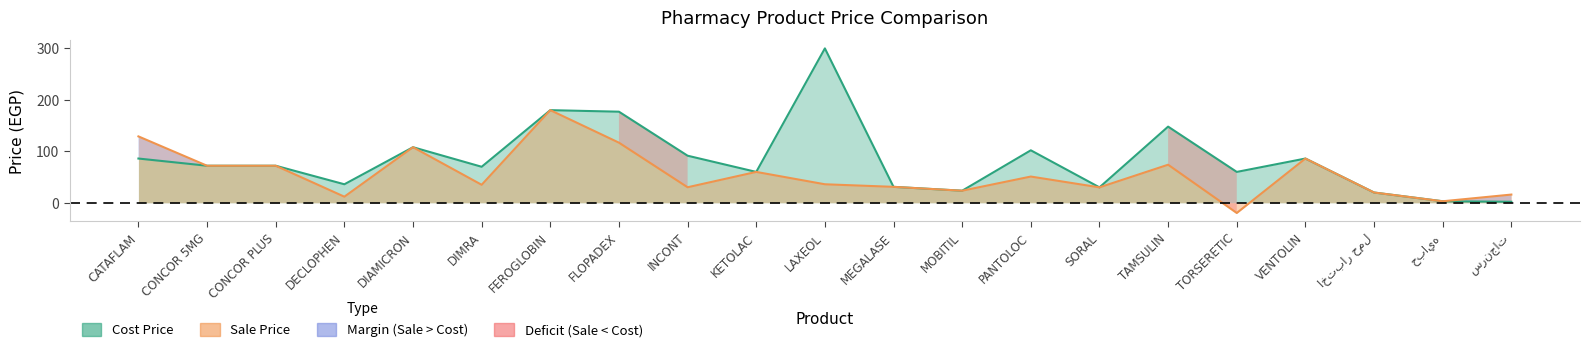

What is the difference between the highest and lowest values at DIMRA?

35.0